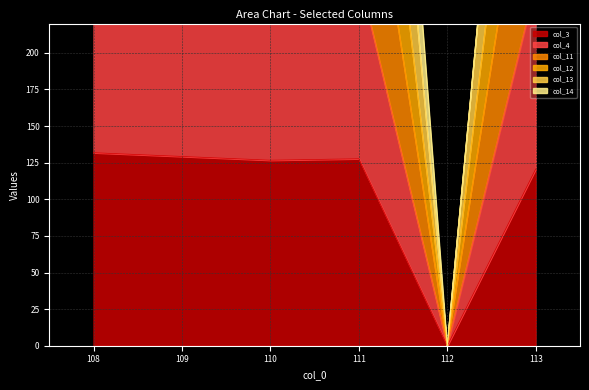

How many interior local valleys does the col_12 series have?

1